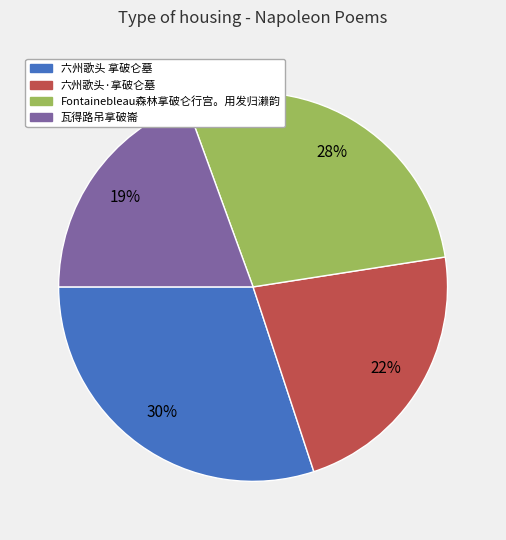

To the nearest percent, what is the average slice percentage?

25%